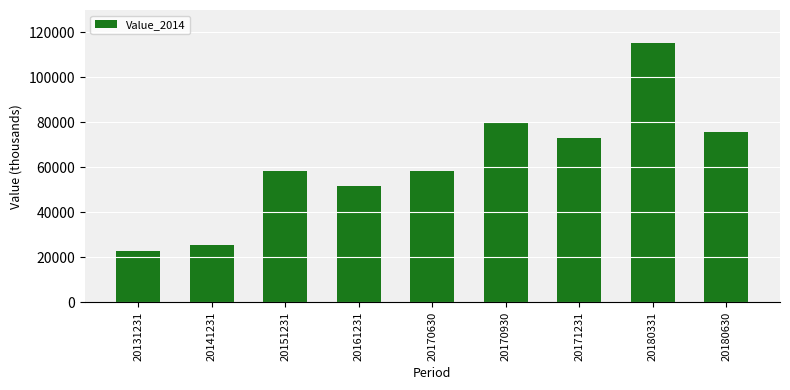

Is it true that the value at 20170630 is 103403.5?

False